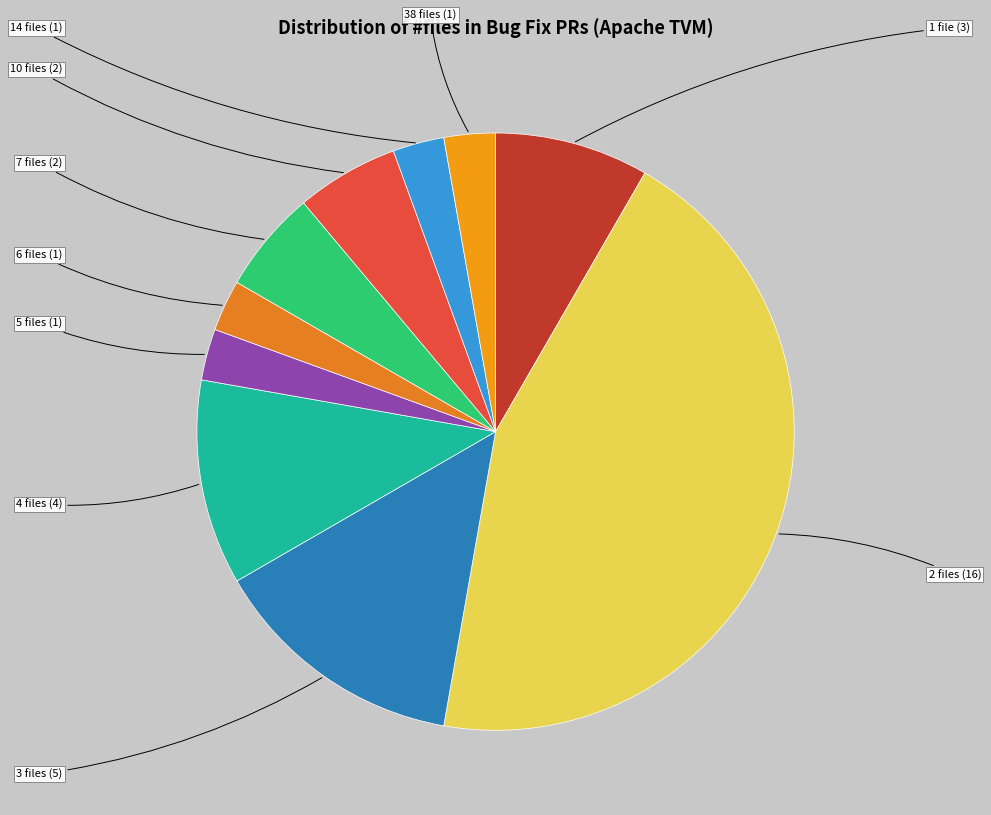

How many slices are in this pie chart?

10